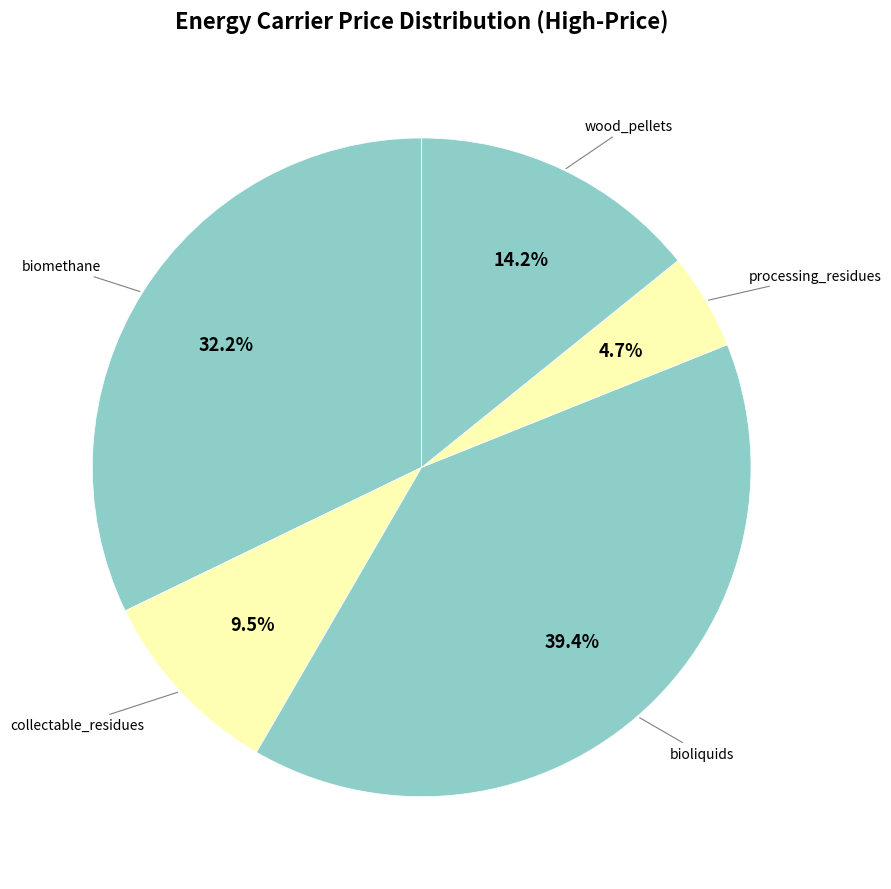

Which slice is the smallest?

processing_residues